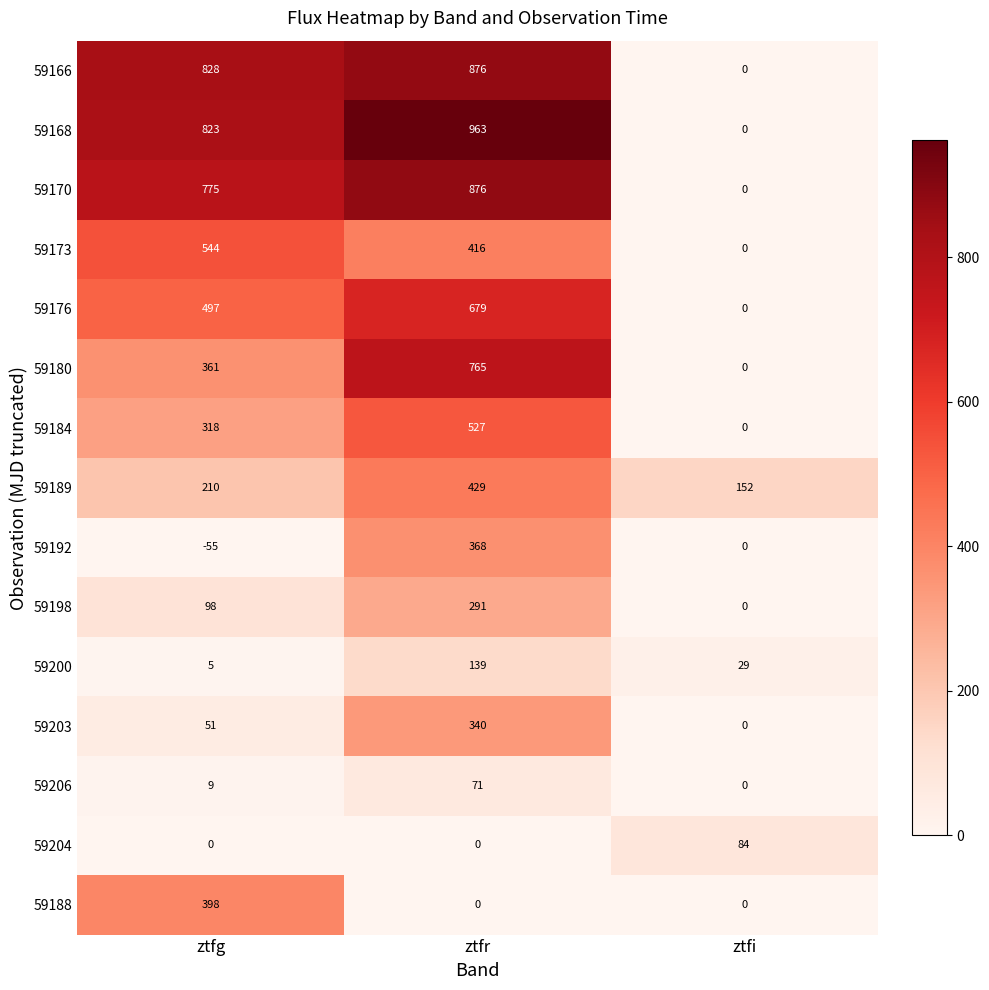

What is the total value across all series at ztfg?

4862